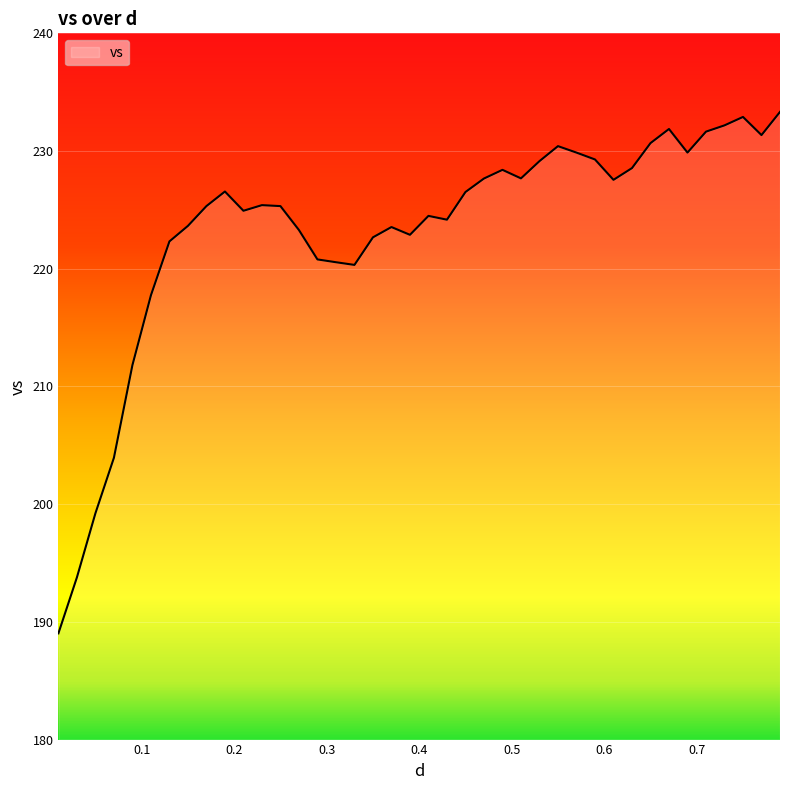

What is the maximum value shown in the chart?

233.3